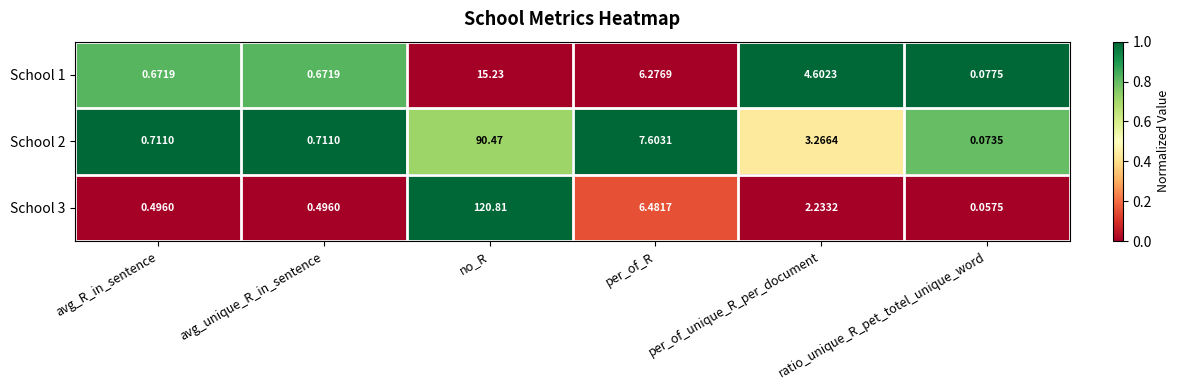

Rank the series by their maximum value, from lowest to highest.

School 1, School 2, School 3